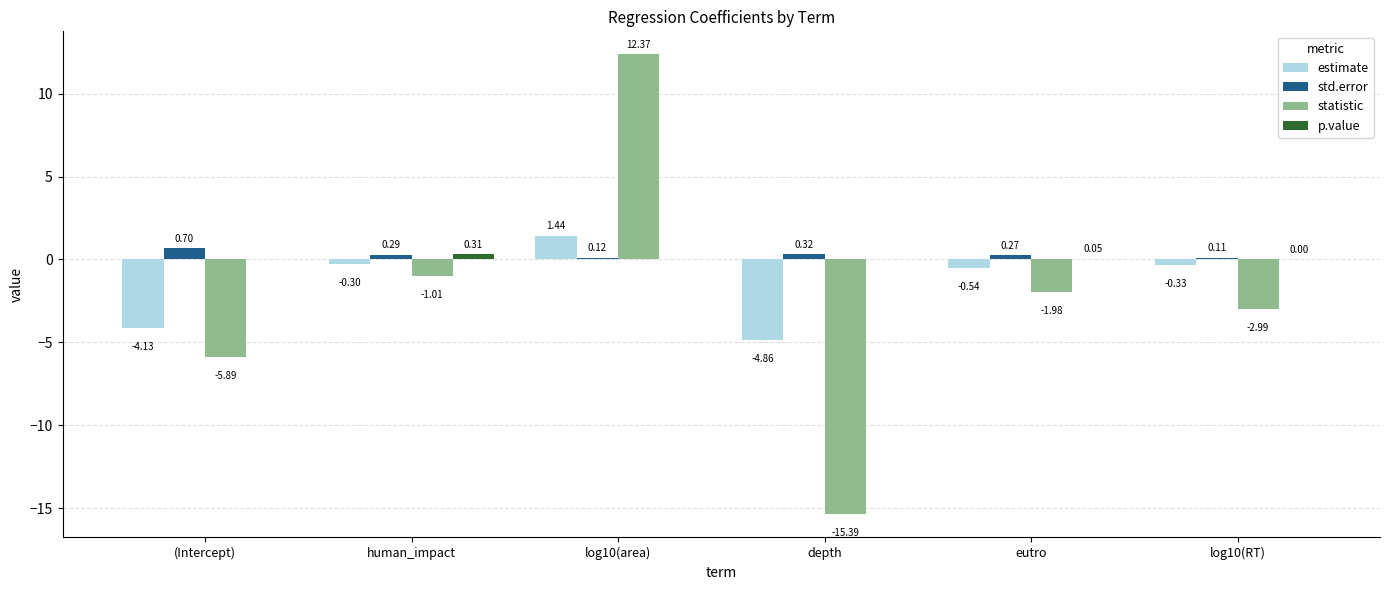

What are all the series names shown in the legend?

estimate, std.error, statistic, p.value